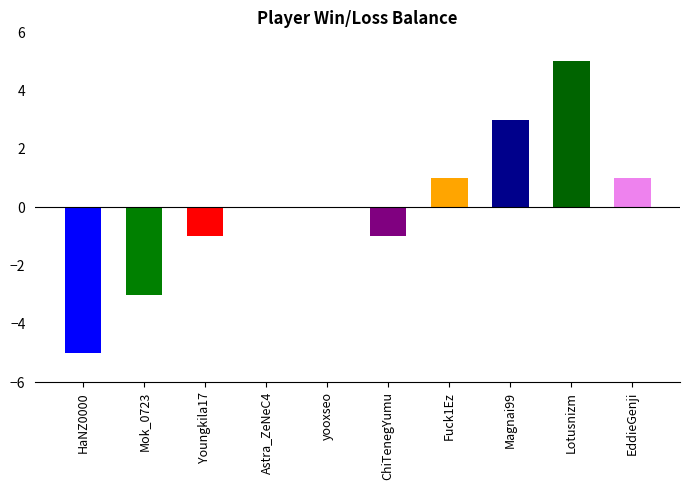

Reading left to right, list all the values displayed in this chart.

HaNZ0000=-5	Mok_0723=-3	Youngkila17=-1	Astra_ZeNeC4=0	yooxseo=0	ChiTenegYumu=-1	Fuck1Ez=1	Magnai99=3	Lotusnizm=5	EddieGenji=1